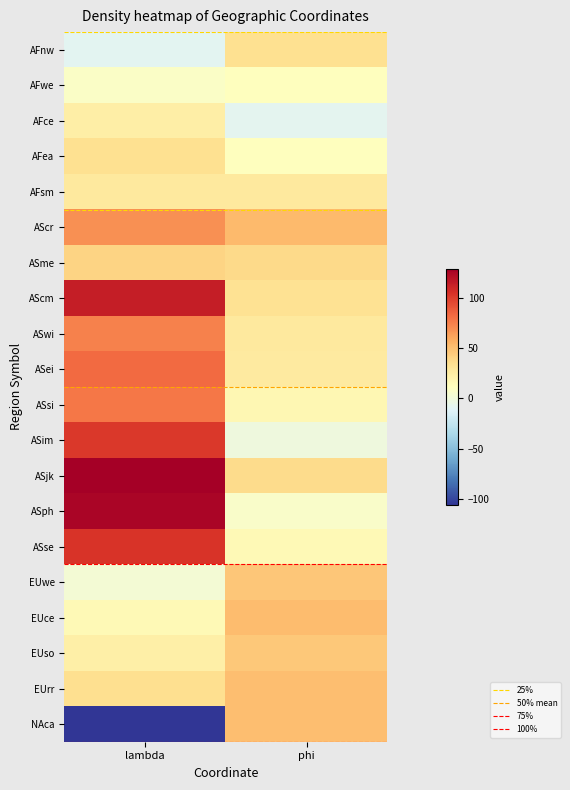

At which category is the sum across all series the highest?

lambda